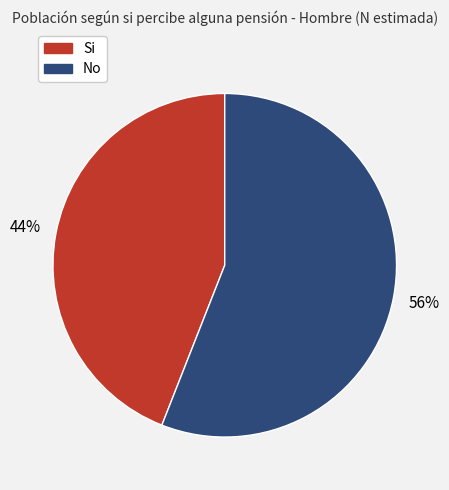

The Si slice represents 57% of the pie. True or false?

False